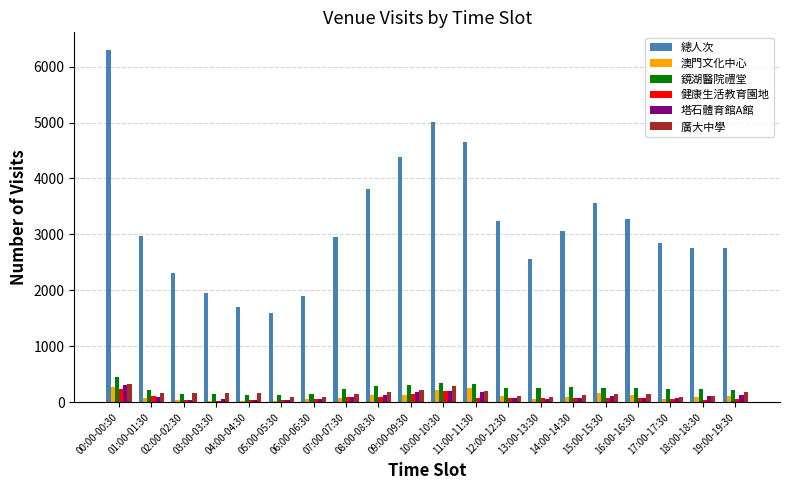

What is the maximum value shown in the chart?

6297